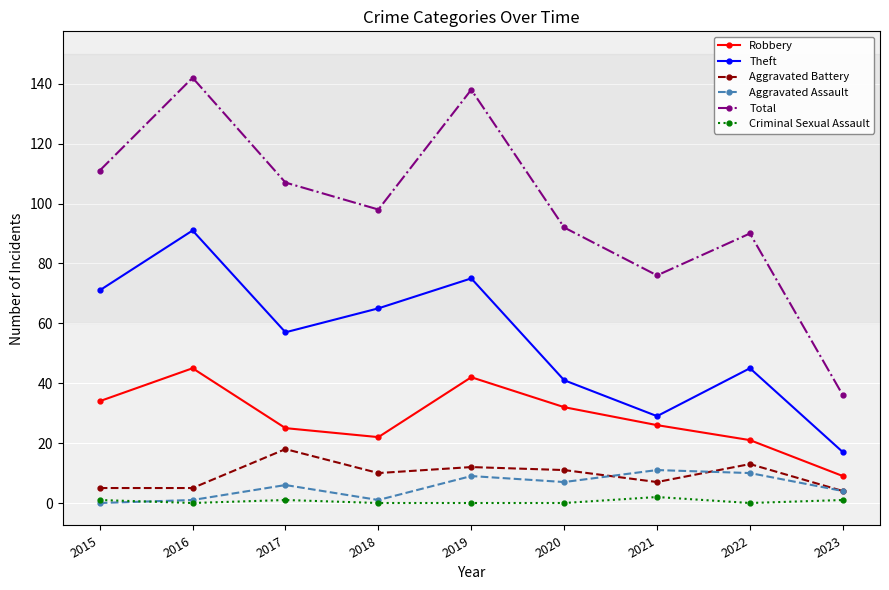

What are all the series names shown in the legend?

Robbery, Theft, Aggravated Battery, Aggravated Assault, Total, Criminal Sexual Assault